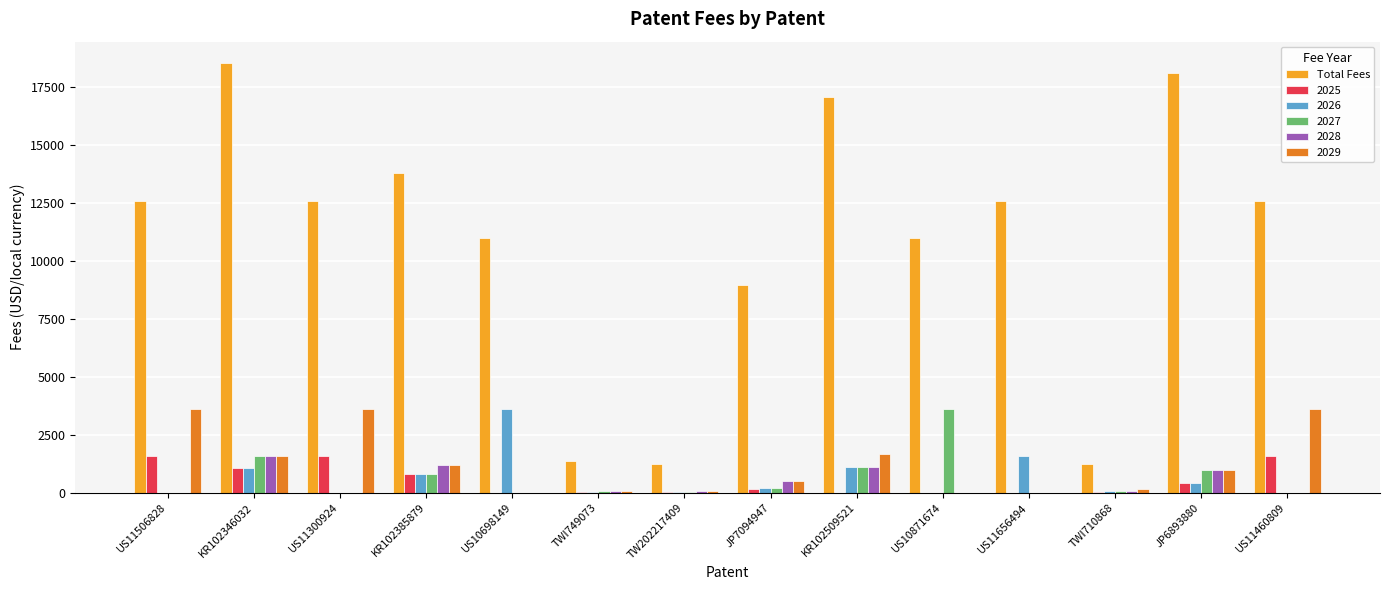

What is the sum of all 2025 values?

7330.0